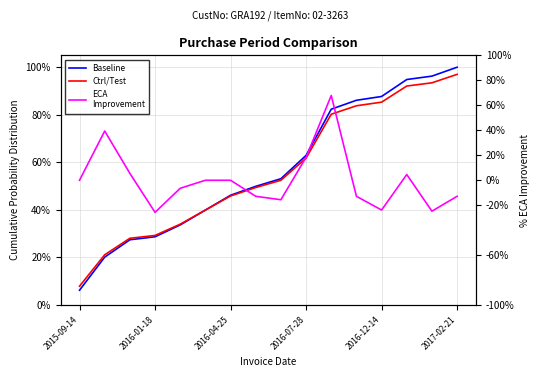

What are all the series names shown in the legend?

Baseline, Ctrl/Test, ECA
Improvement